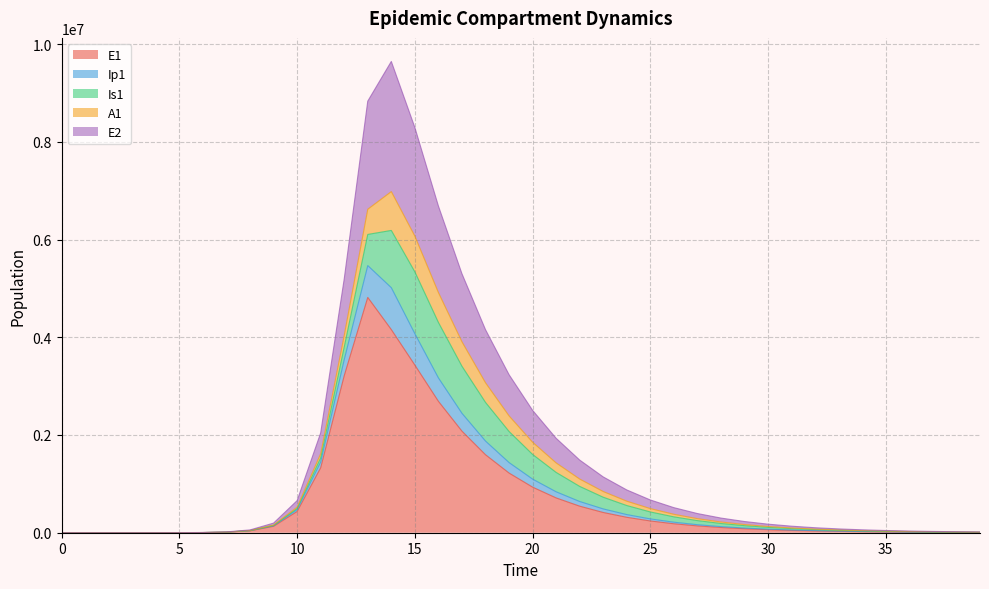

True or false: E1 and Ip1 cross at least once.

False